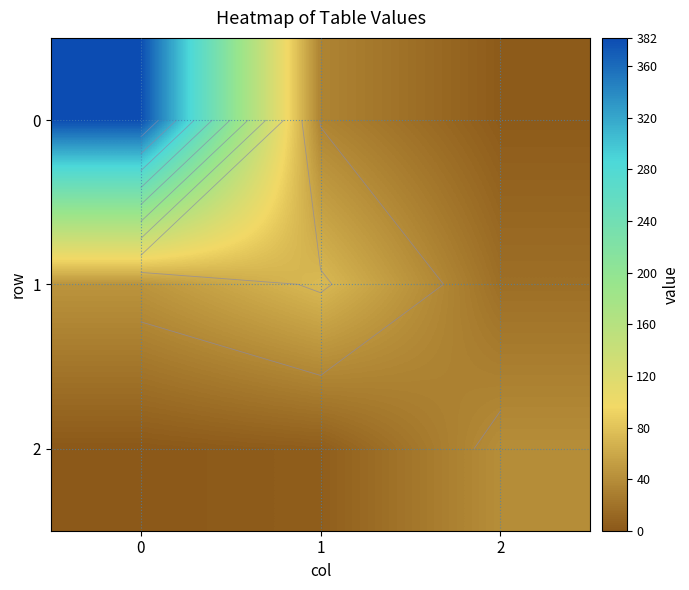

Count the 2 values in the range 0 to 40.

3